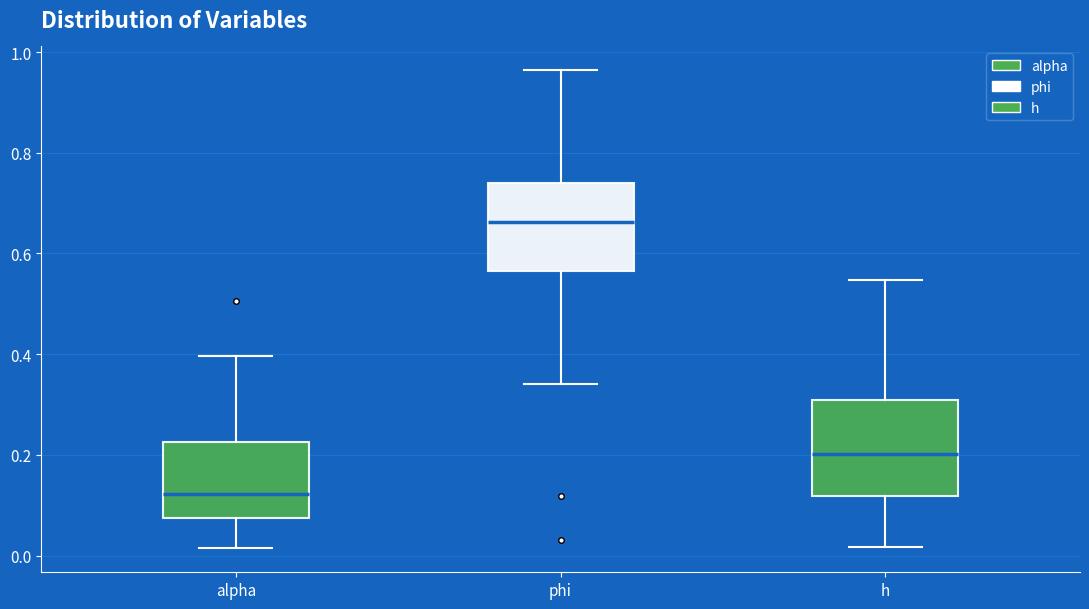

Which box's median line is the lowest?

alpha